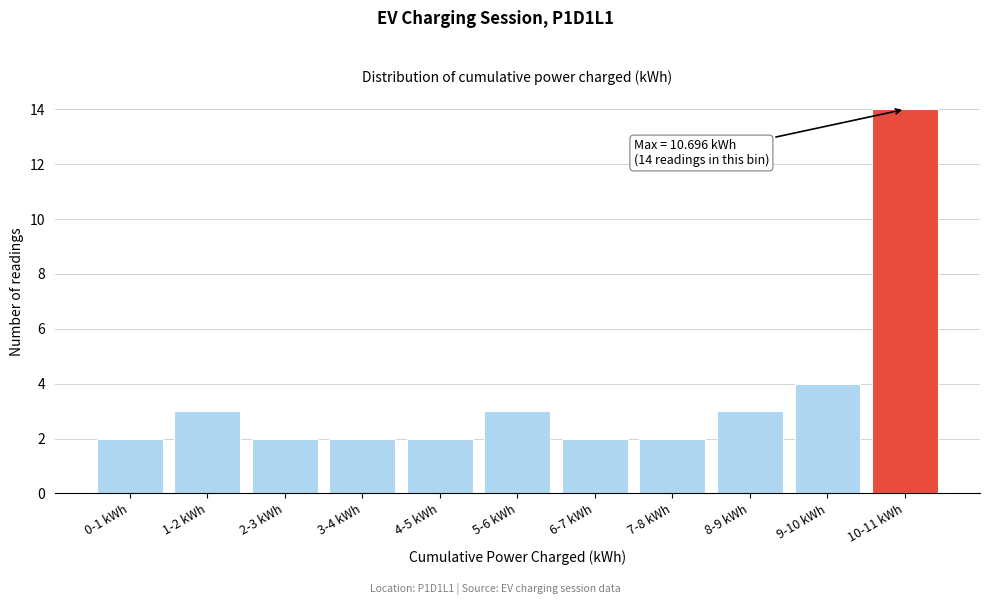

Reading left to right, what are all the values shown in this chart?

2	3	2	2	2	3	2	2	3	4	14